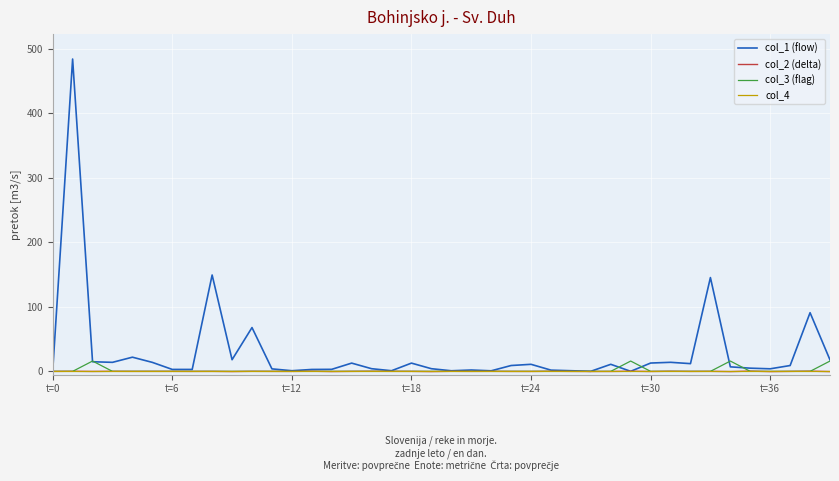

Which series has the largest total across all categories?

col_1 (flow)